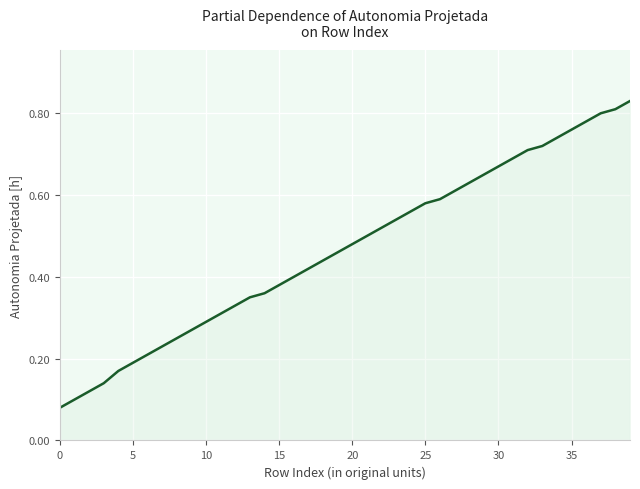

What is the difference between the maximum and minimum values?

0.8